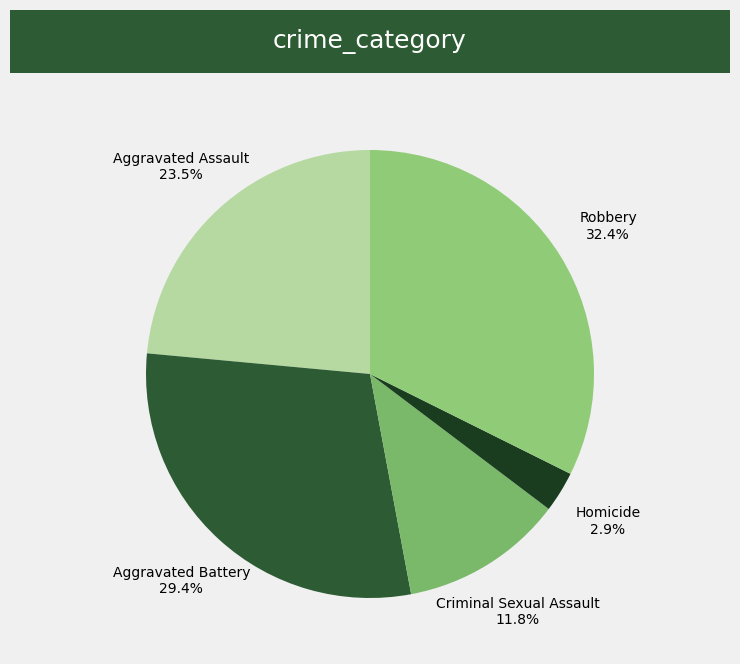

Approximately how many times larger is the value at Homicide compared to Aggravated Battery?

0.1